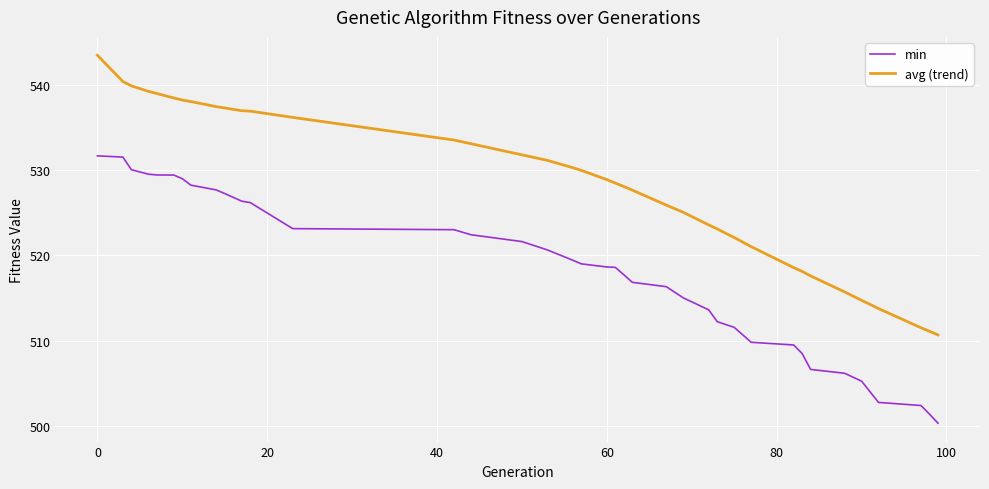

List the series in order of their overall mean, lowest first.

min, avg (trend)